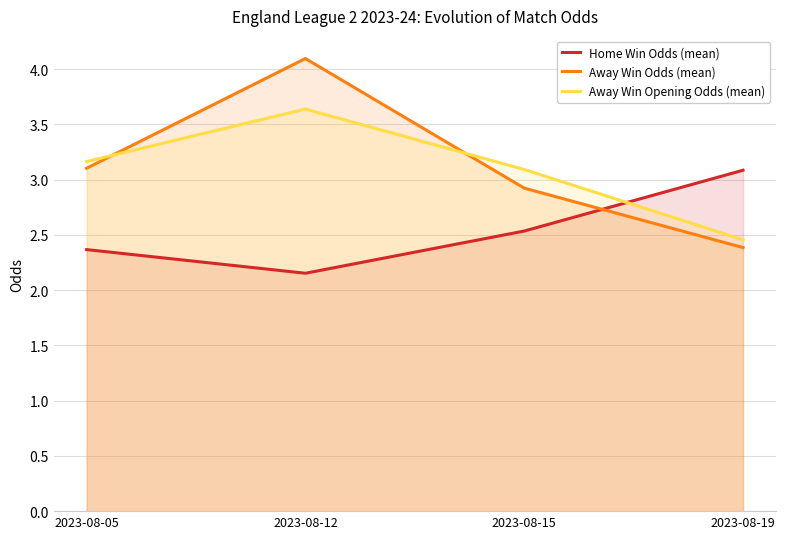

Count the number of categories in the chart.

4